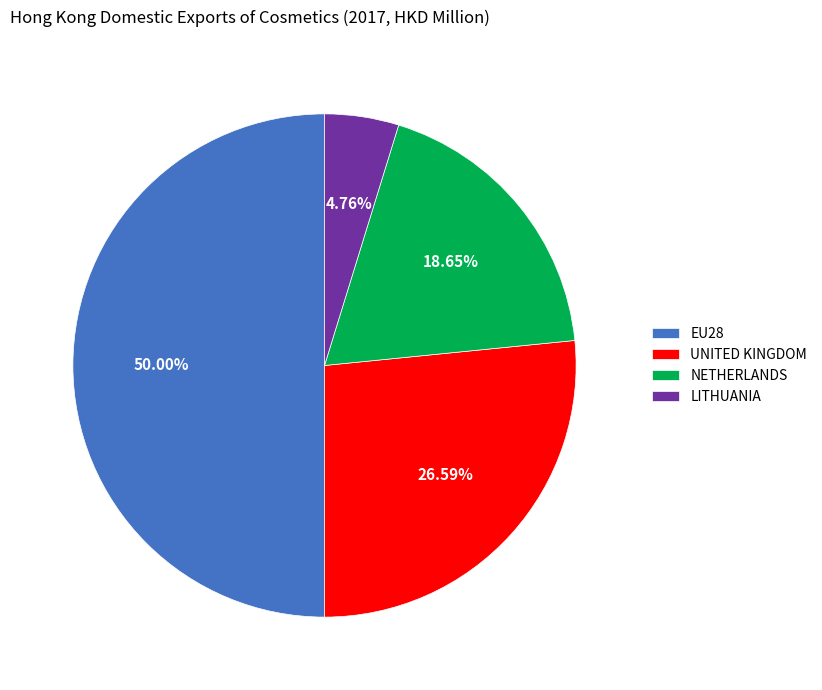

Is it true that UNITED KINGDOM is 17% of the pie?

False